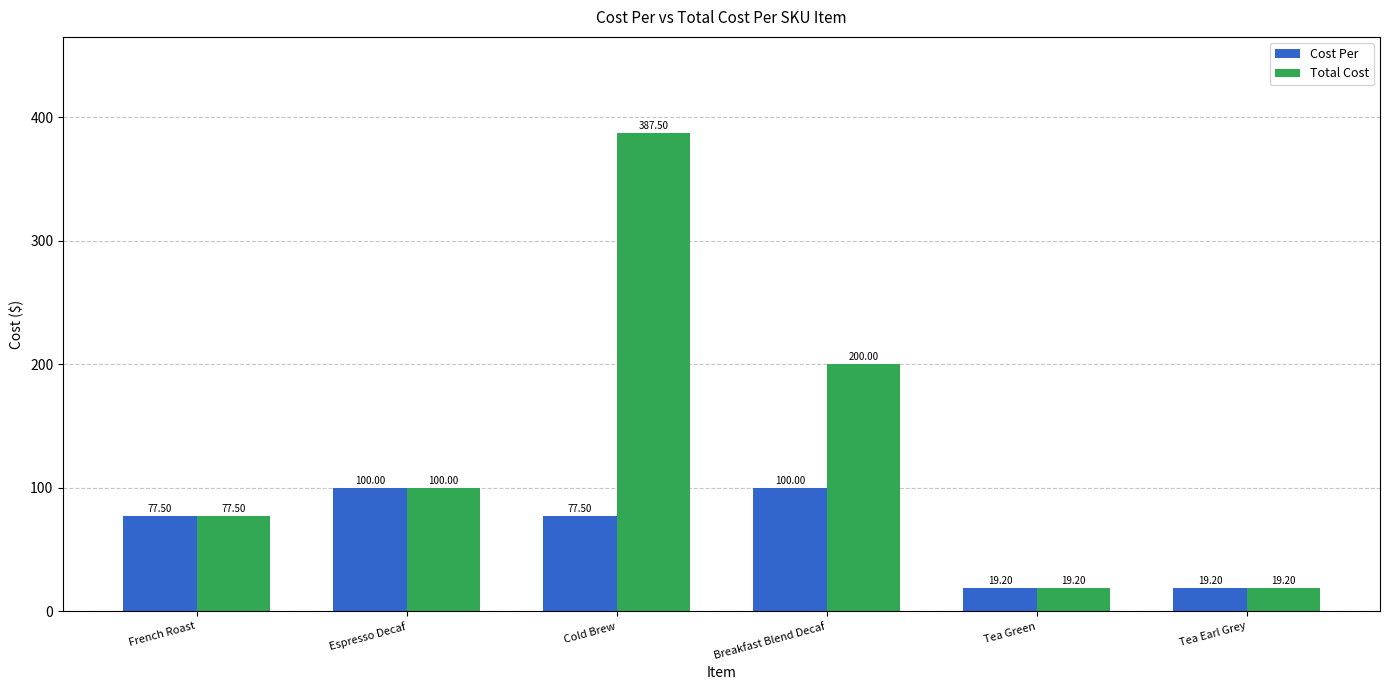

Which series has the largest total across all categories?

Total Cost